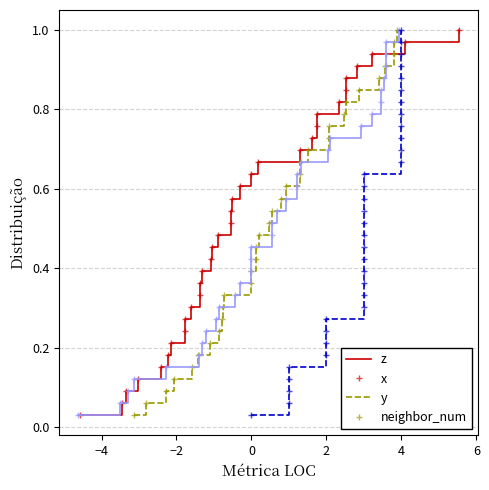

How many data points does each series have?

33